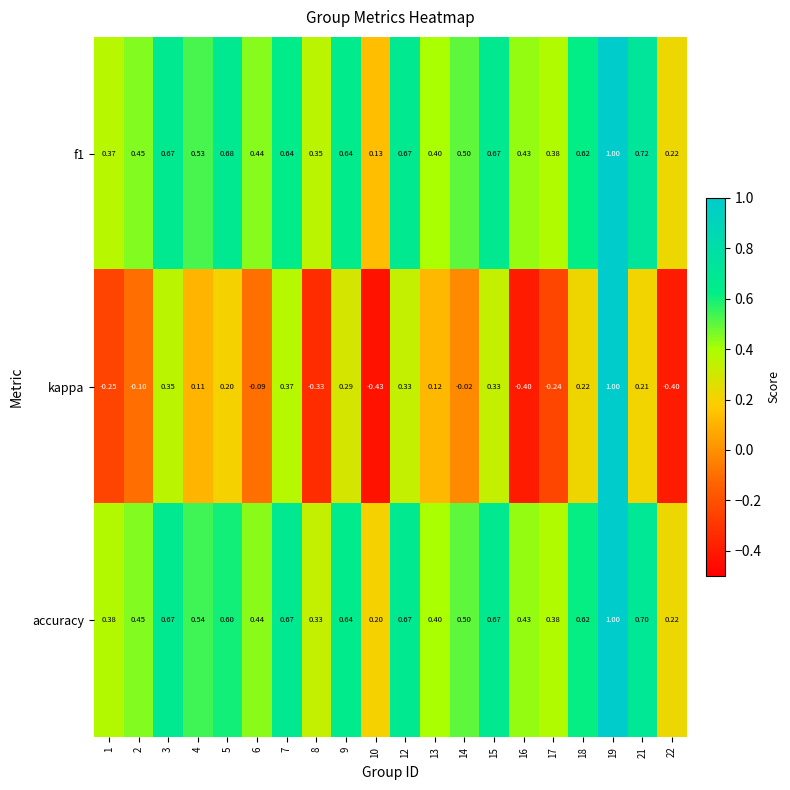

Is the value of f1 at 13 greater than the value of kappa at 5?

Yes